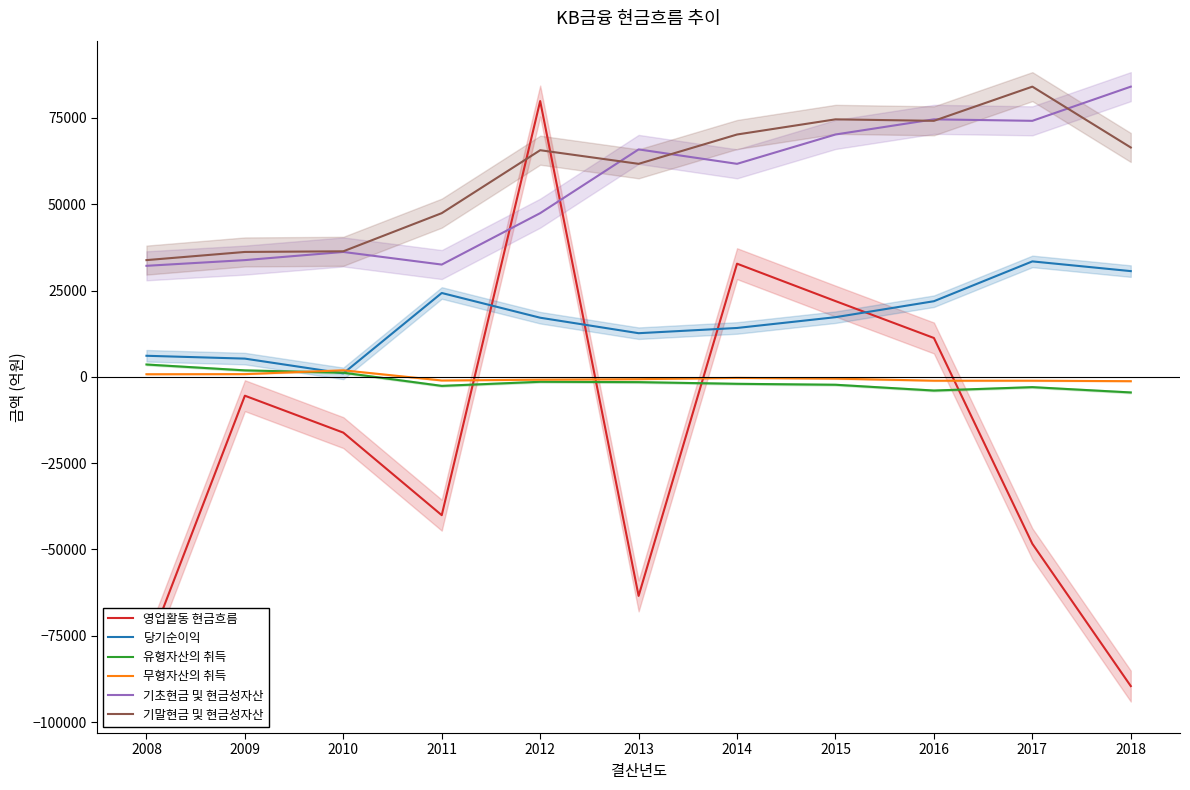

What is the difference between the 무형자산의 취득 values at 2012 and 2011?

229.4